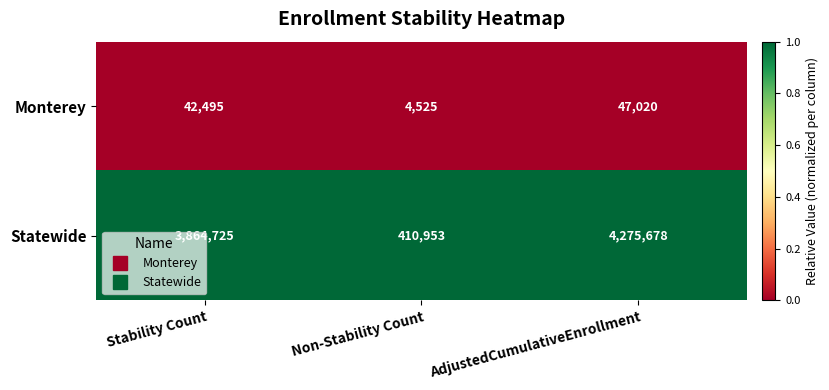

At which label does Statewide reach its minimum?

Non-Stability Count